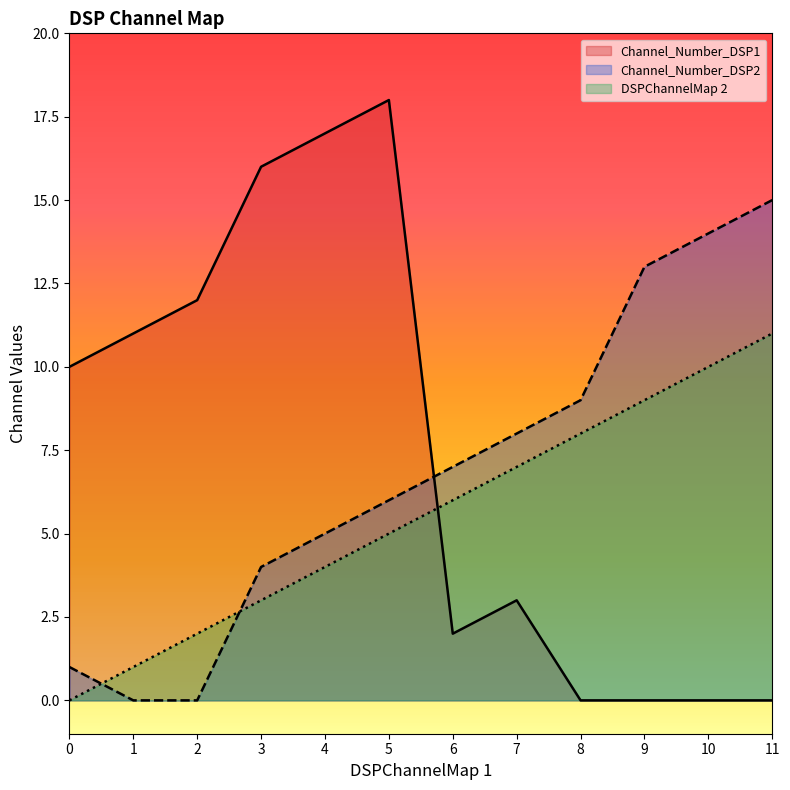

Which series has the largest range (max minus min)?

Channel_Number_DSP1